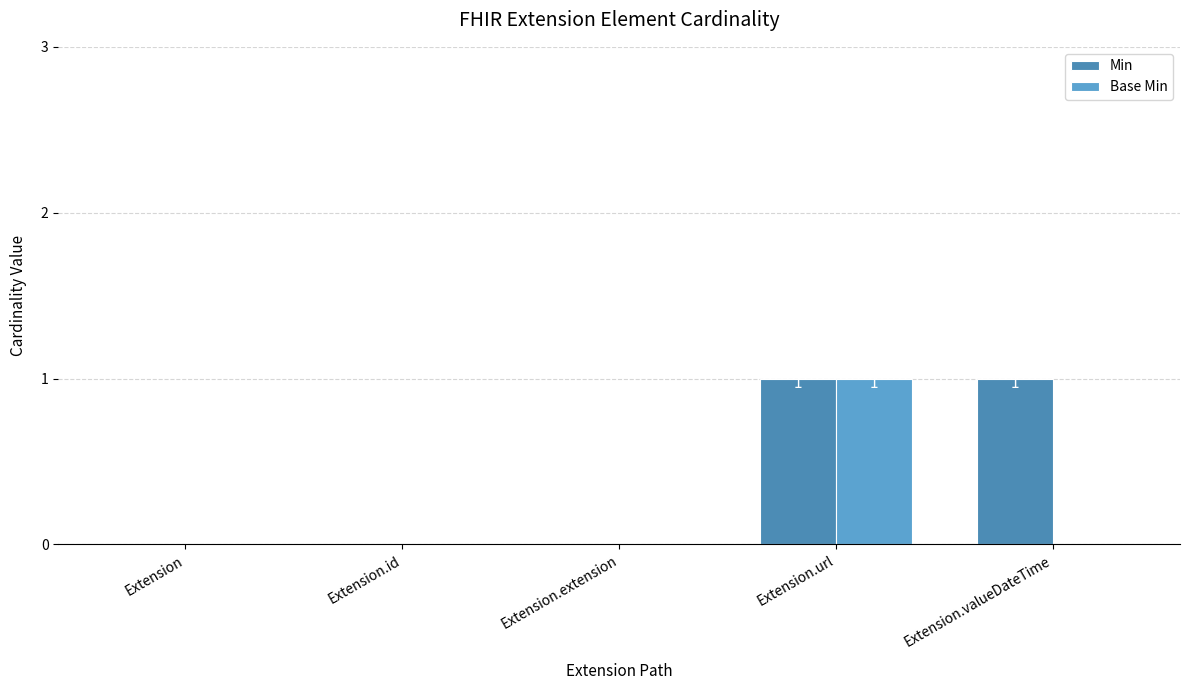

How many groups of bars are there?

5